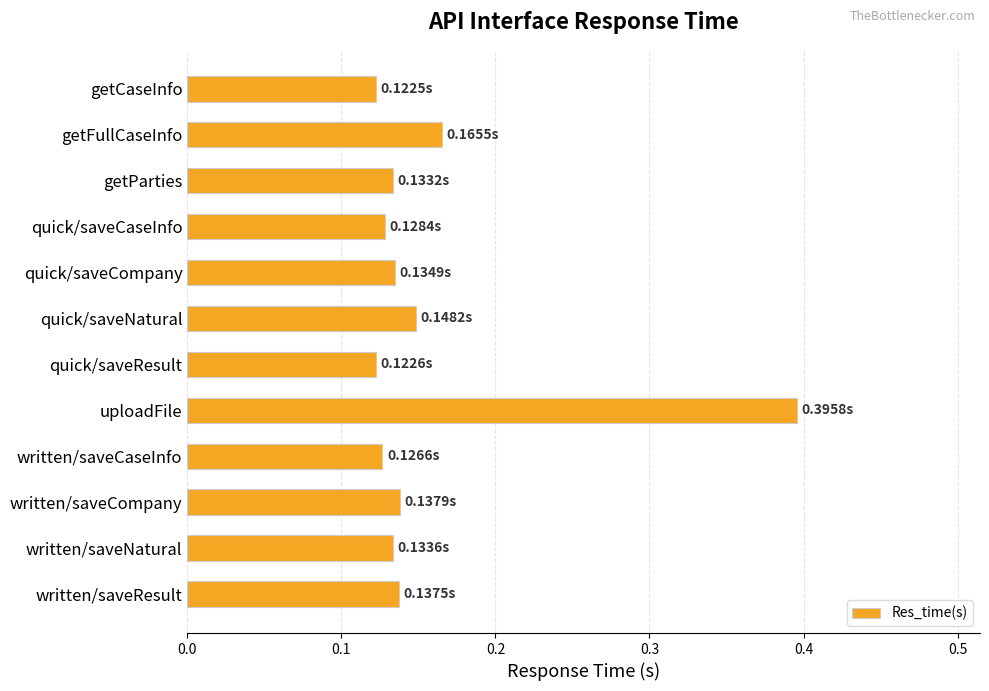

Which label corresponds to the largest value in the chart?

uploadFile